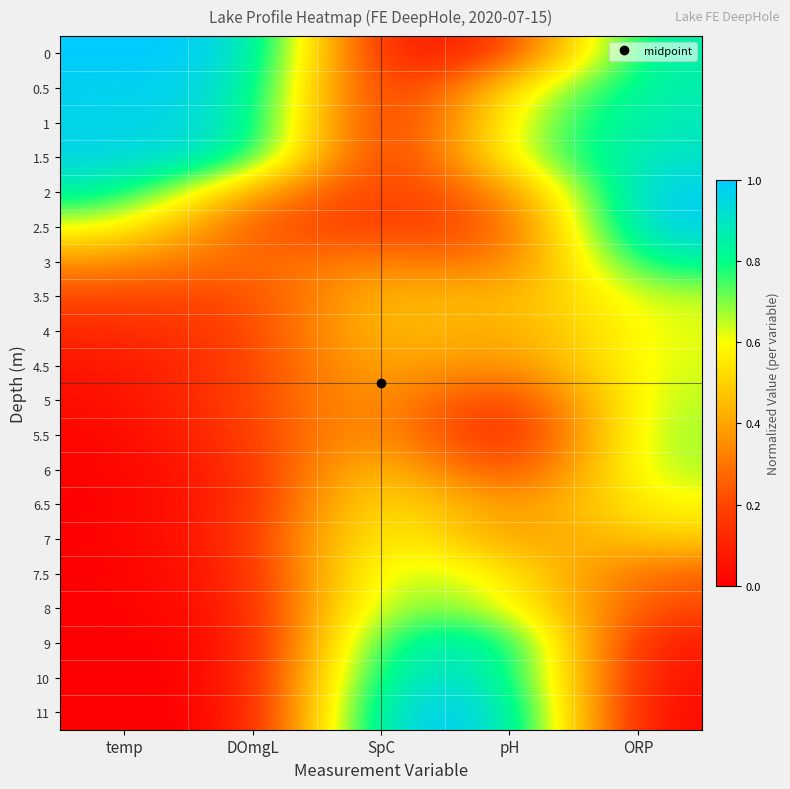

Reading left to right, what are all the values shown in this chart?

0: temp=1.0	DOmgL=1.0	SpC=0.0	pH=0.1	ORP=0.9
0.5: temp=1.0	DOmgL=1.0	SpC=0.0	pH=0.6	ORP=0.9
1: temp=1.0	DOmgL=0.9	SpC=0.0	pH=0.6	ORP=0.9
1.5: temp=1.0	DOmgL=0.9	SpC=0.0	pH=0.6	ORP=0.9
2: temp=0.9	DOmgL=0.4	SpC=0.2	pH=0.3	ORP=1.0
2.5: temp=0.6	DOmgL=0.2	SpC=0.2	pH=0.2	ORP=1.0
3: temp=0.4	DOmgL=0.3	SpC=0.4	pH=0.2	ORP=0.9
3.5: temp=0.2	DOmgL=0.2	SpC=0.5	pH=0.4	ORP=0.7
4: temp=0.1	DOmgL=0.2	SpC=0.5	pH=0.4	ORP=0.6
4.5: temp=0.1	DOmgL=0.2	SpC=0.5	pH=0.3	ORP=0.6
5: temp=0.0	DOmgL=0.2	SpC=0.4	pH=0.1	ORP=0.7
5.5: temp=0.0	DOmgL=0.2	SpC=0.4	pH=0.0	ORP=0.7
6: temp=0.0	DOmgL=0.1	SpC=0.6	pH=0.1	ORP=0.7
6.5: temp=0.0	DOmgL=0.1	SpC=0.6	pH=0.3	ORP=0.6
7: temp=0.0	DOmgL=0.1	SpC=0.7	pH=0.3	ORP=0.5
7.5: temp=0.0	DOmgL=0.1	SpC=0.7	pH=0.6	ORP=0.2
8: temp=0.0	DOmgL=0.1	SpC=0.8	pH=0.6	ORP=0.2
9: temp=0.0	DOmgL=0.0	SpC=0.9	pH=0.9	ORP=0.0
10: temp=0.0	DOmgL=0.0	SpC=0.9	pH=0.9	ORP=0.0
11: temp=0.0	DOmgL=0.0	SpC=1.0	pH=1.0	ORP=0.0